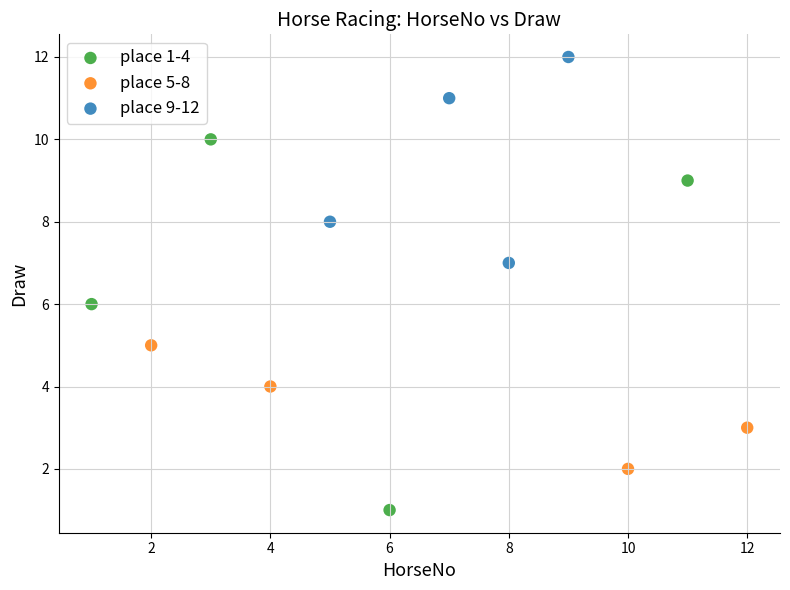

Which series has the widest spread of Y values?

place 1-4